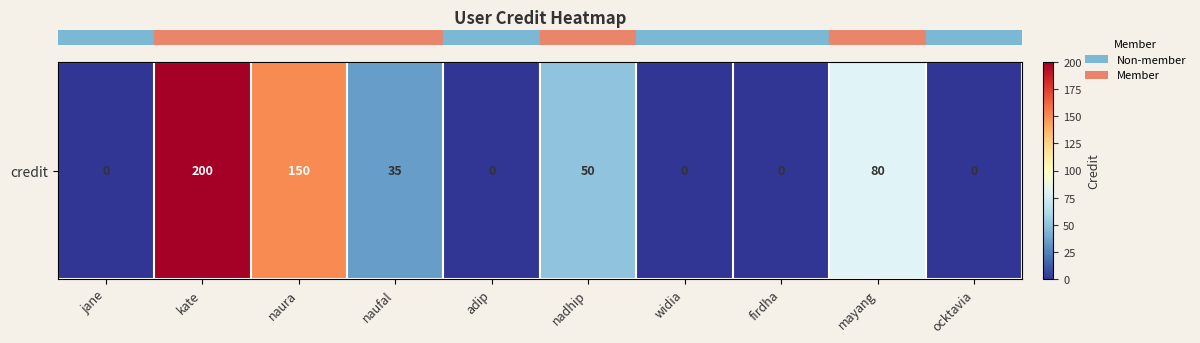

Is it true that the value at naura is 150?

True